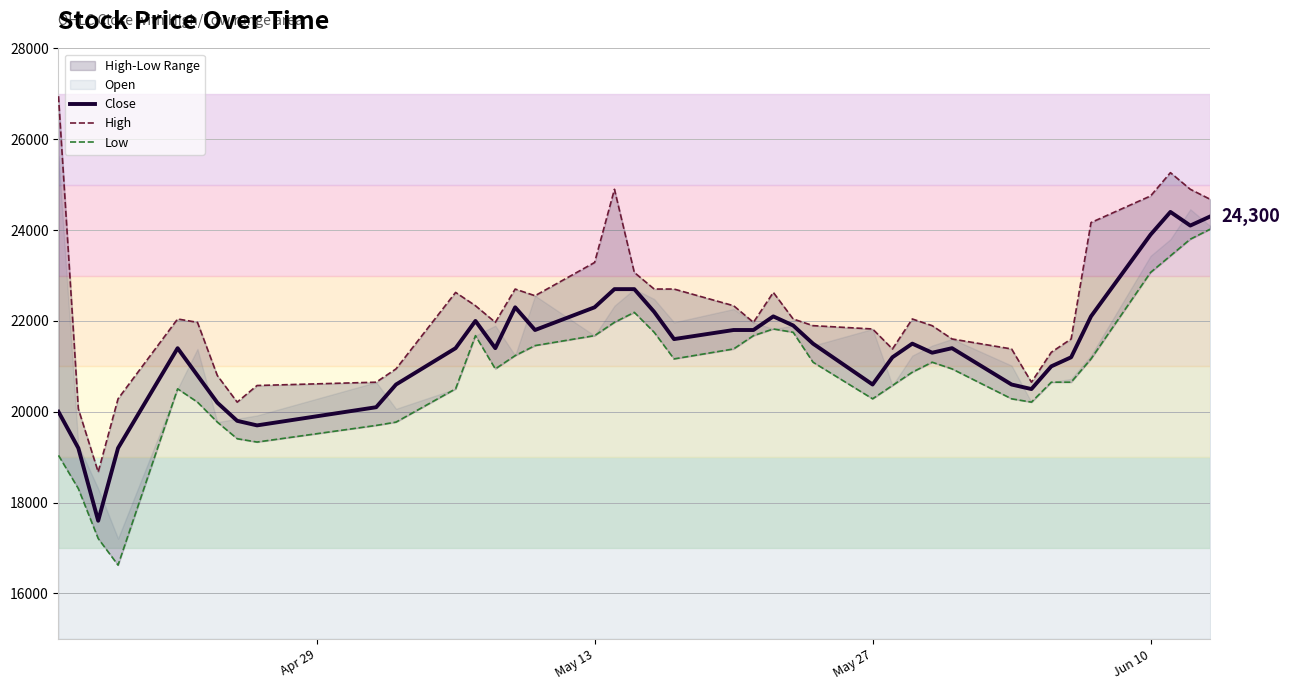

List the series in order of their peak value, highest first.

High, Close, Low